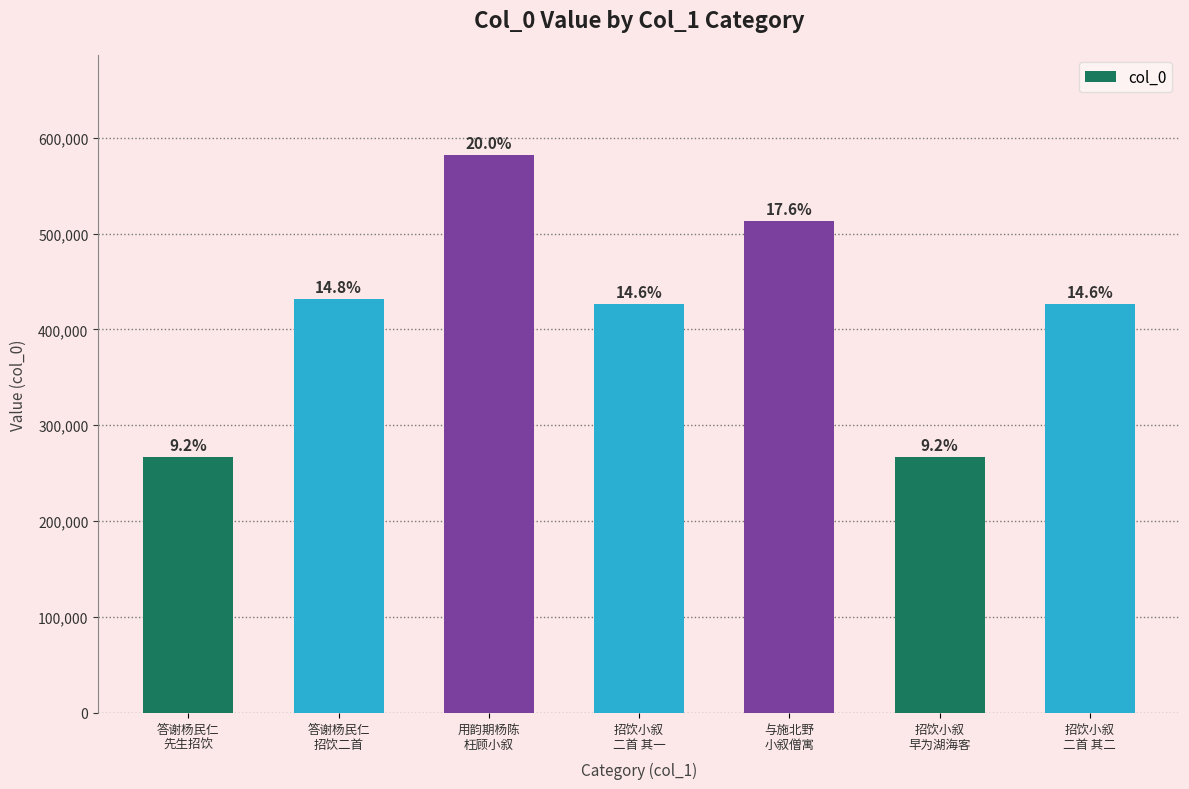

Are the bars horizontal?

No